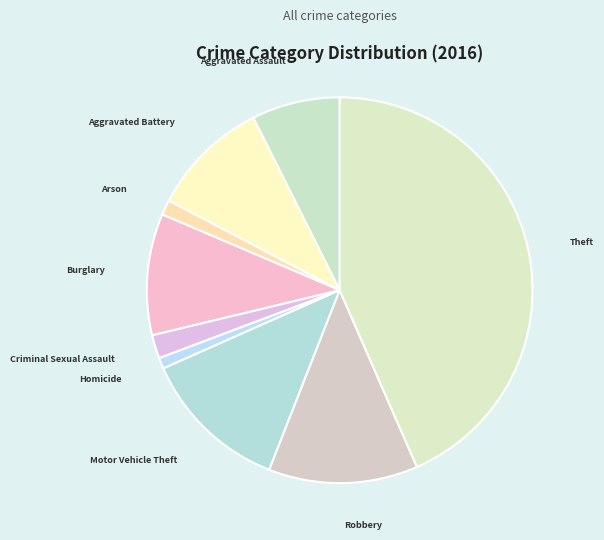

Is the sum of Motor Vehicle Theft and Robbery greater than half?

No